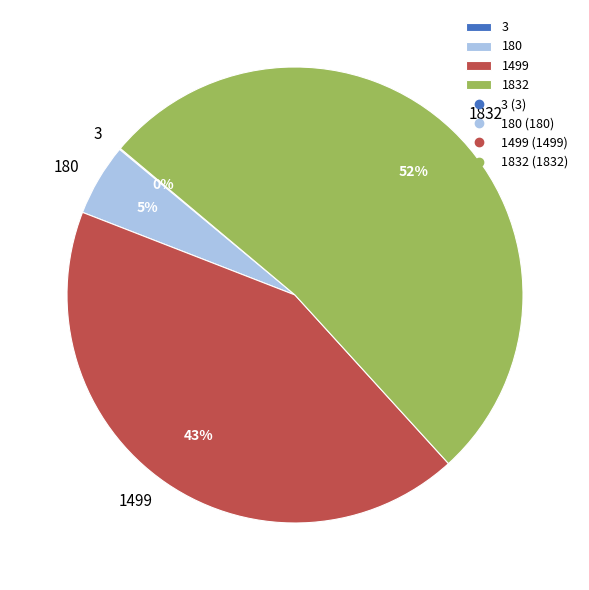

To the nearest percent, what is the average slice percentage?

25%